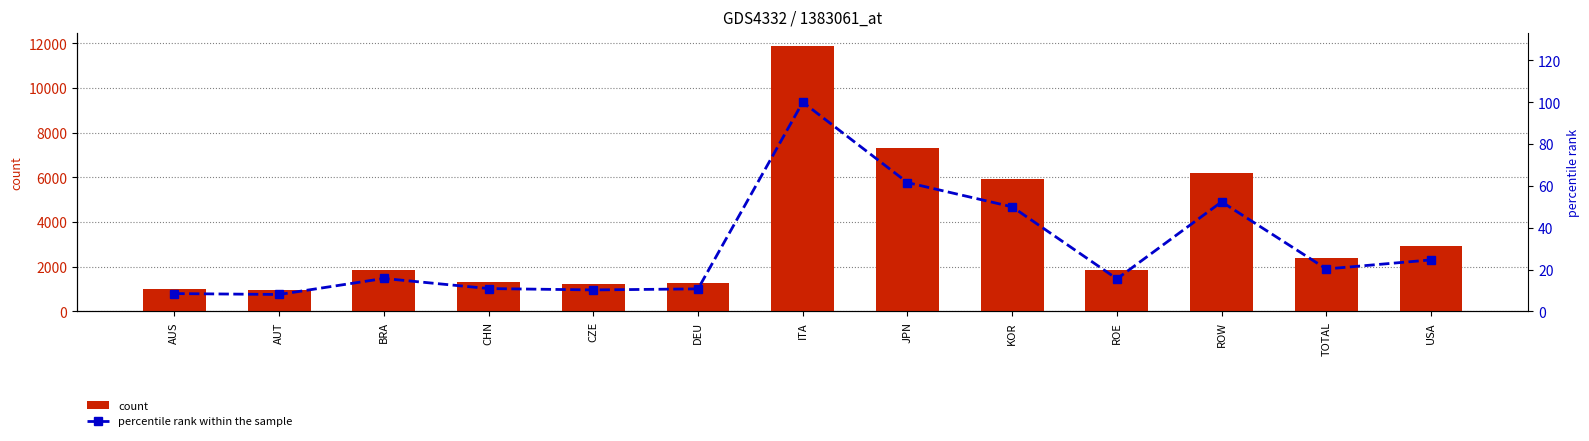

What is the total value across all series at AUT?

965.6